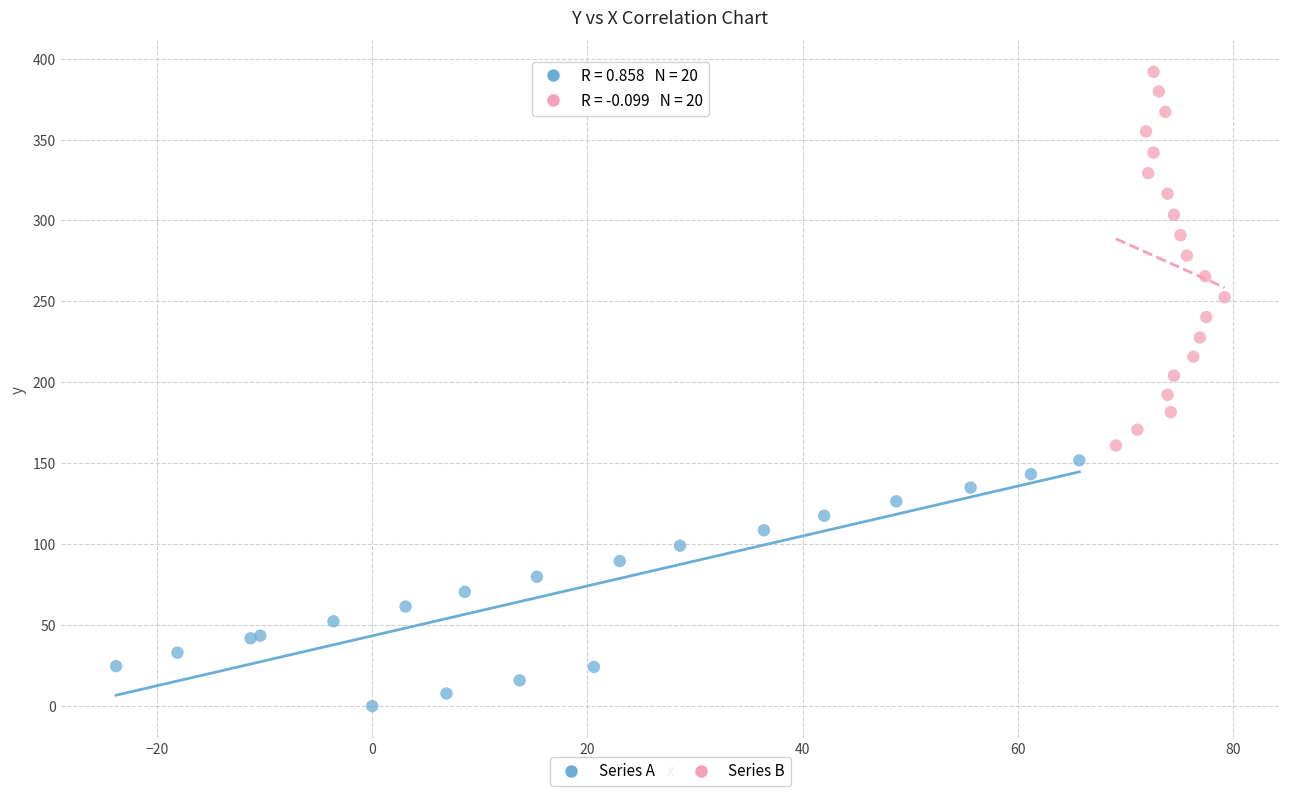

Which series reaches the maximum Y coordinate?

Series B